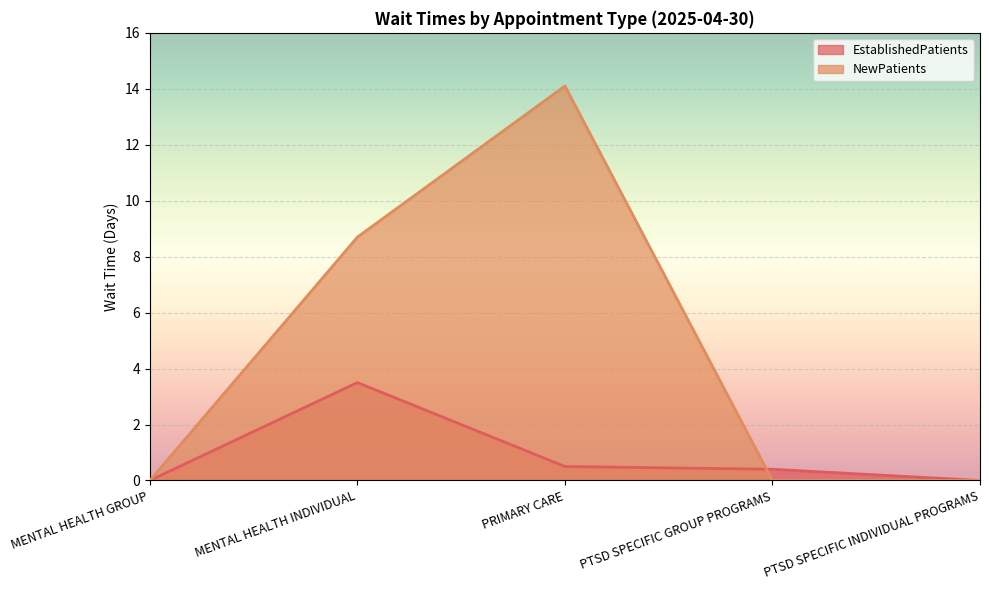

True or false: EstablishedPatients has a value of 0.5 at PRIMARY CARE.

True